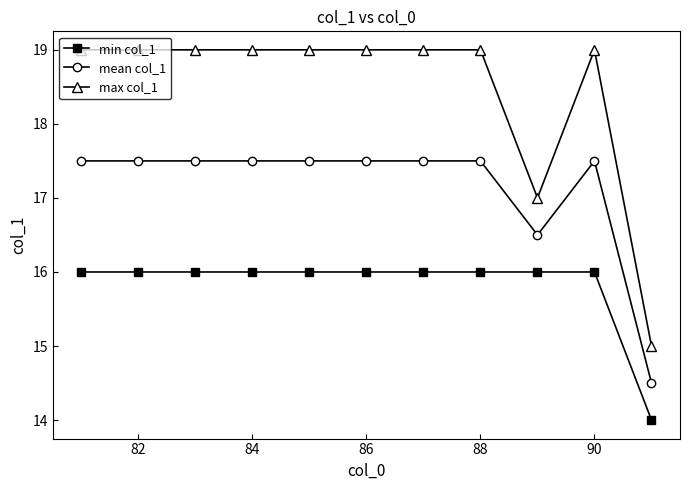

True or false: max col_1 and mean col_1 cross at least once.

False